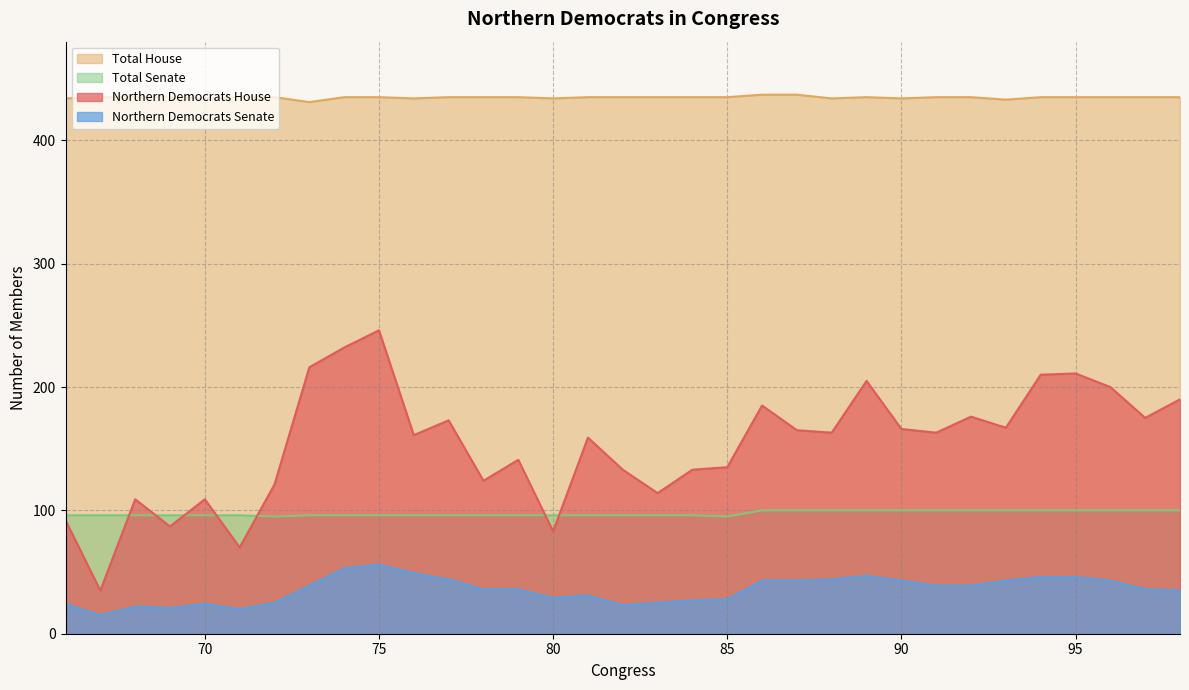

How many data points does each series have?

33